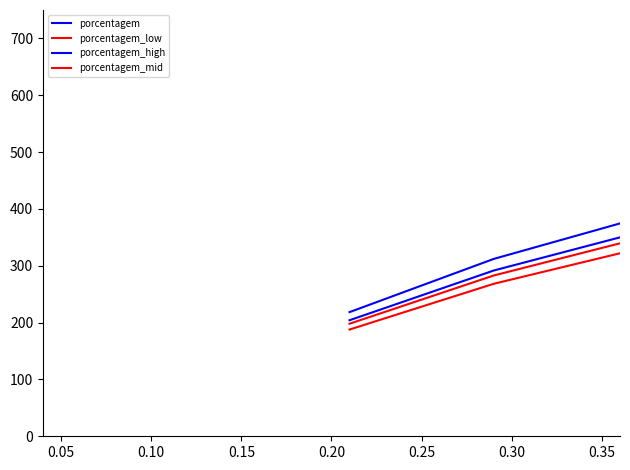

True or false: porcentagem_mid and porcentagem_low intersect in this chart.

False